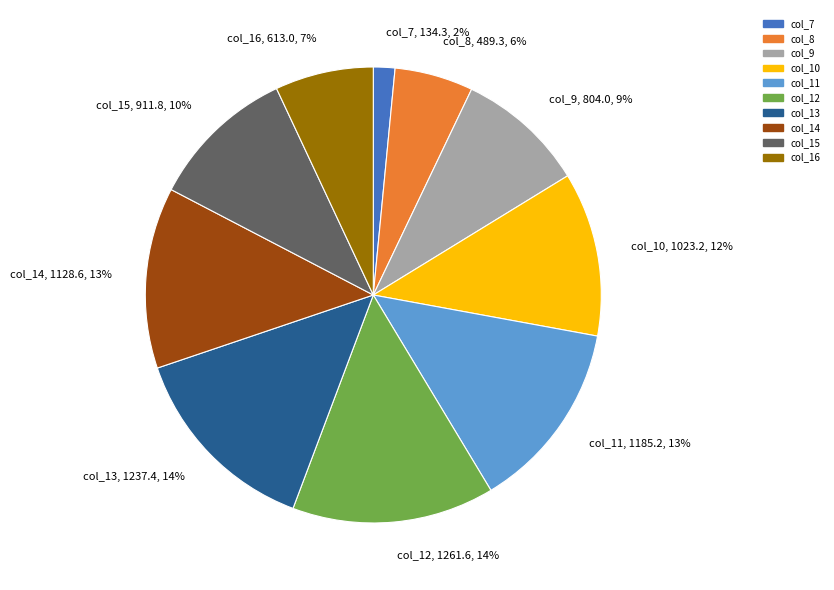

Count the number of slices in the pie.

10